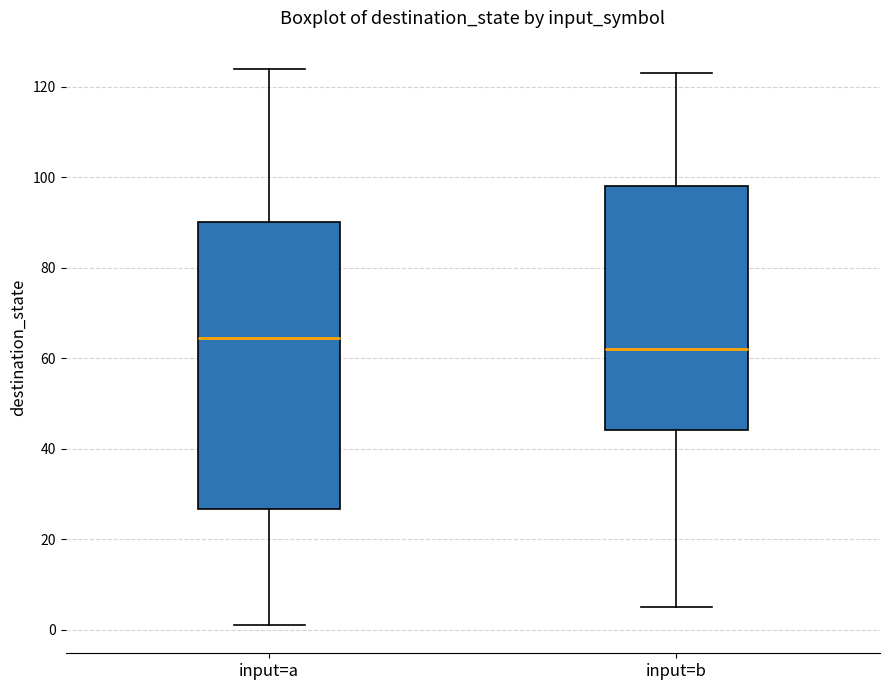

Reading left to right, read every box against the y-axis: the position of its median line, the range the box covers, and the ends of its whiskers. The values are not printed on the chart, so give them approximately, as read against the axis.

input=a: median 64, box 26 to 90, whiskers 2 to 124
input=b: median 62, box 44 to 98, whiskers 6 to 124